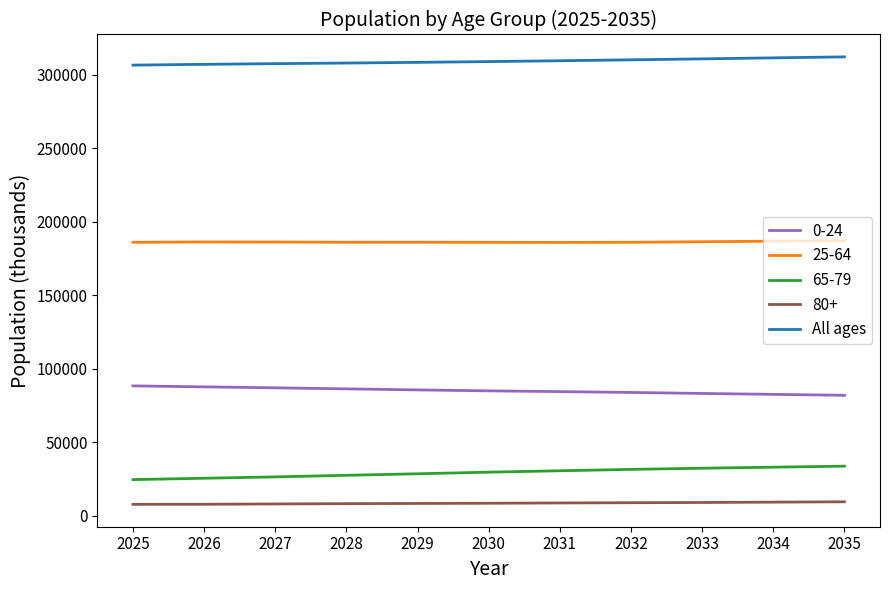

What is the greatest value displayed?

312287.9